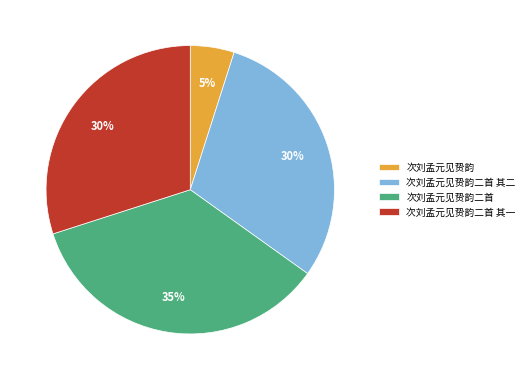

To the nearest percent, what portion does 次刘孟元见贽韵二首 其二 represent?

30%